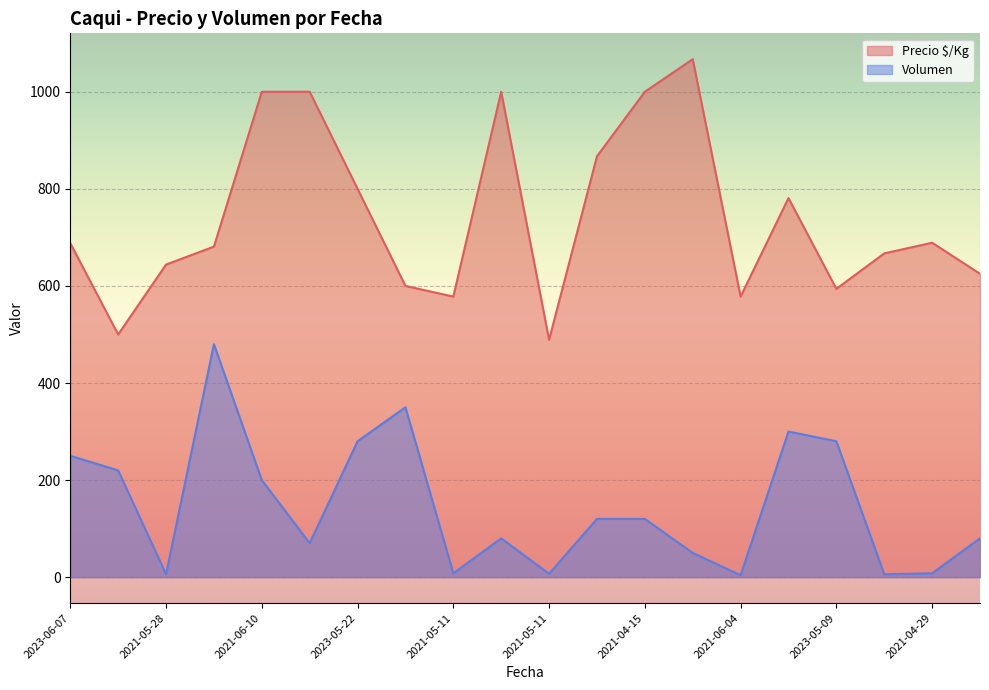

How many distinct data groups are displayed?

2